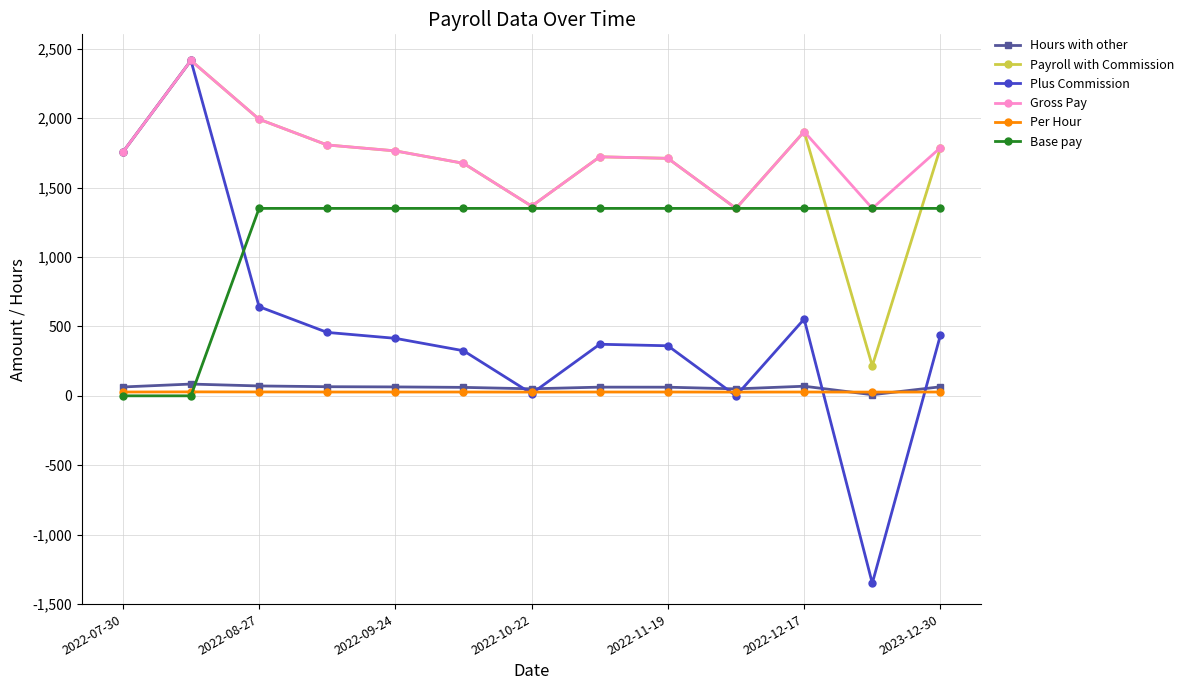

True or false: Gross Pay and Per Hour intersect in this chart.

False